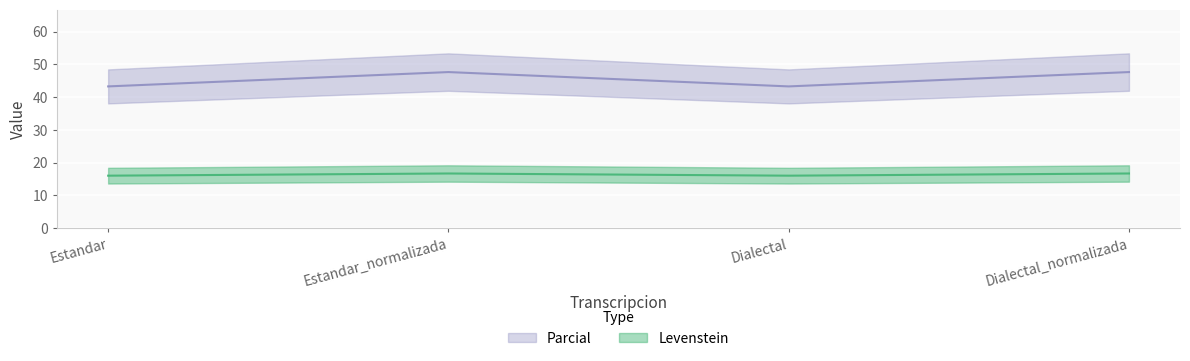

Does the chart display data point markers on the line(s)?

No